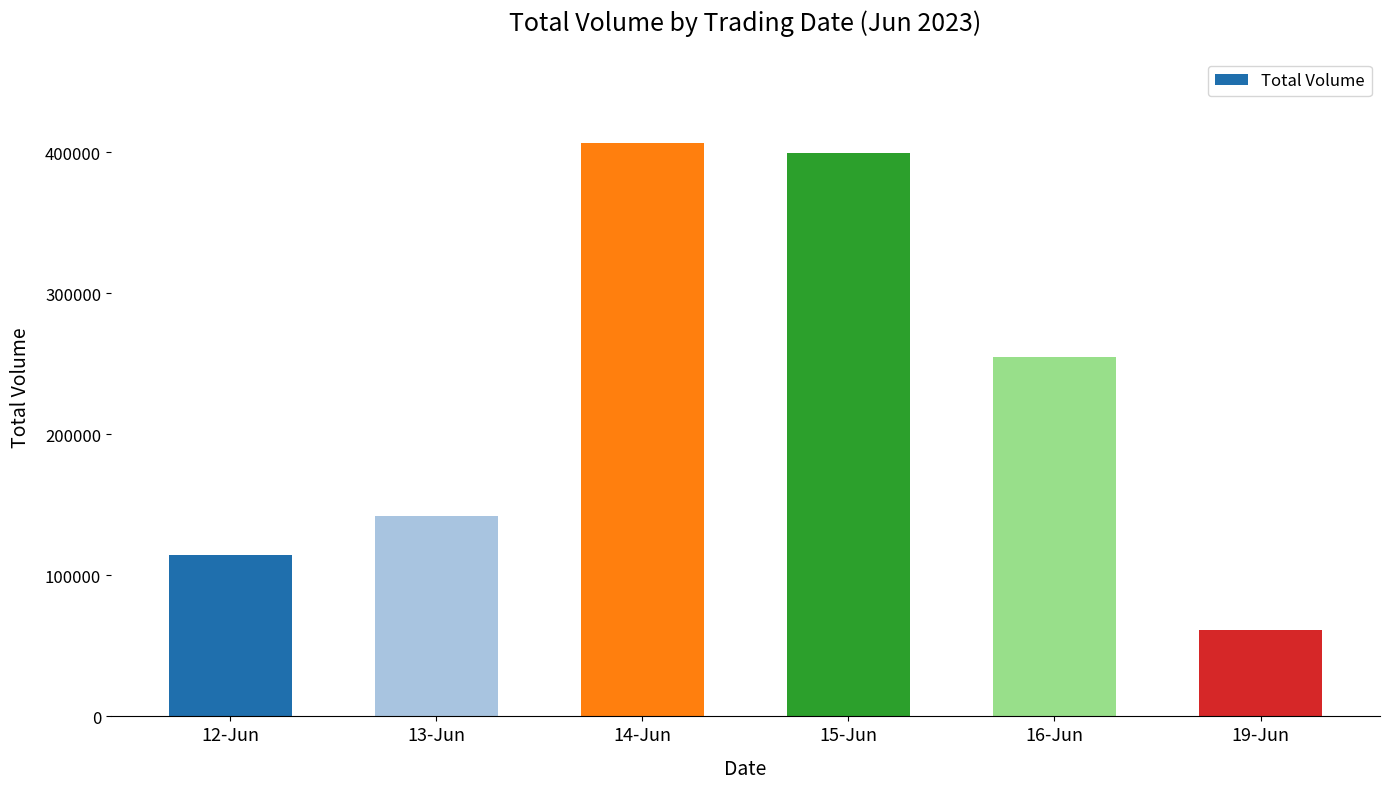

Reading left to right, transcribe all the data shown in this chart.

114771	141872	406335	399436	255008	61299